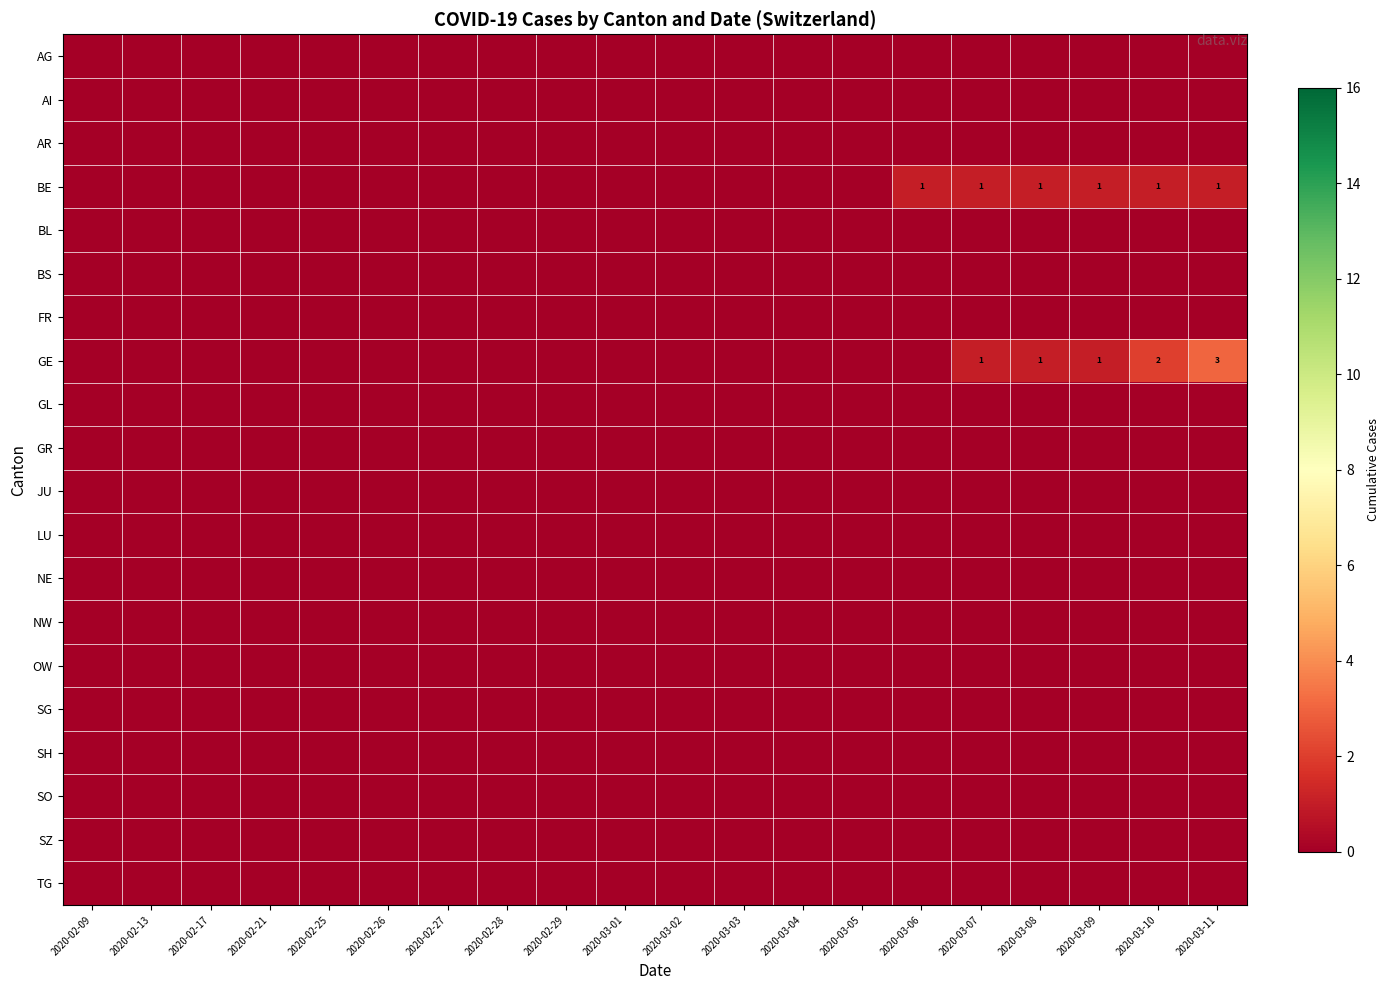

What is the total value across all series at 2020-03-07?

2